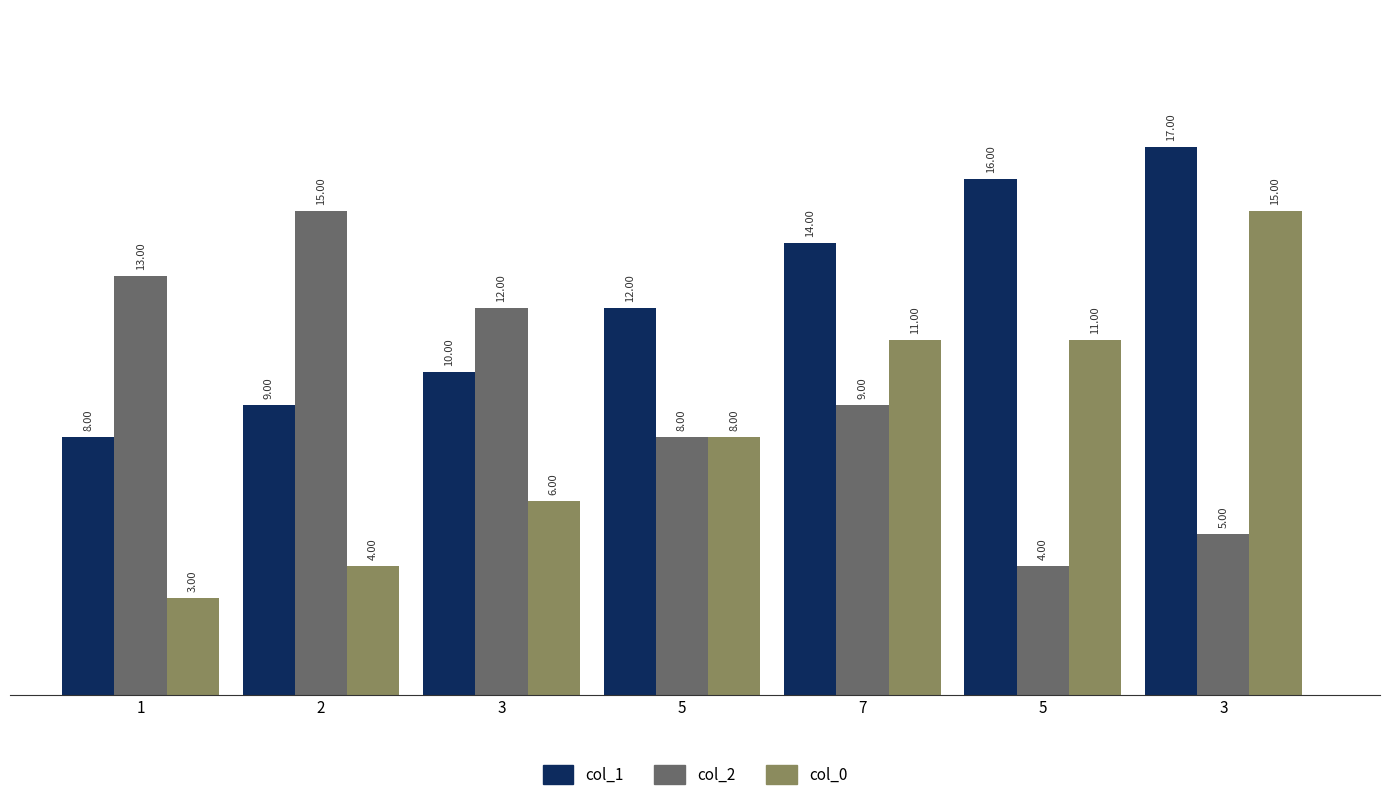

What is the label of the 2nd bar from the right?

5